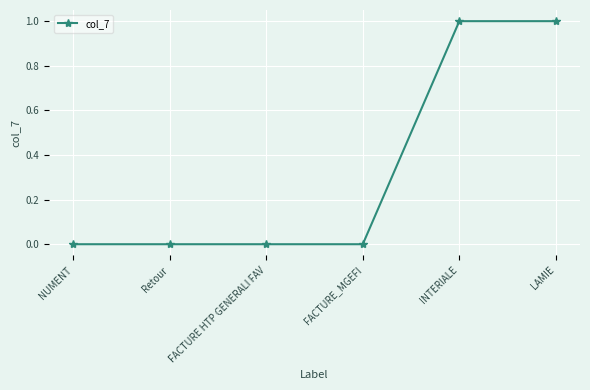

What is the change in value from FACTURE HTP GENERALI FAV to LAMIE?

+1